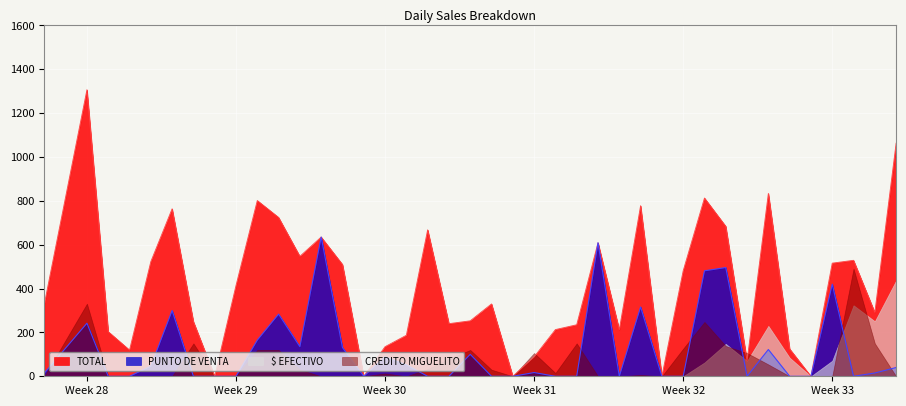

Which series changed the most between 2022-07-16 and 2022-08-09?

TOTAL